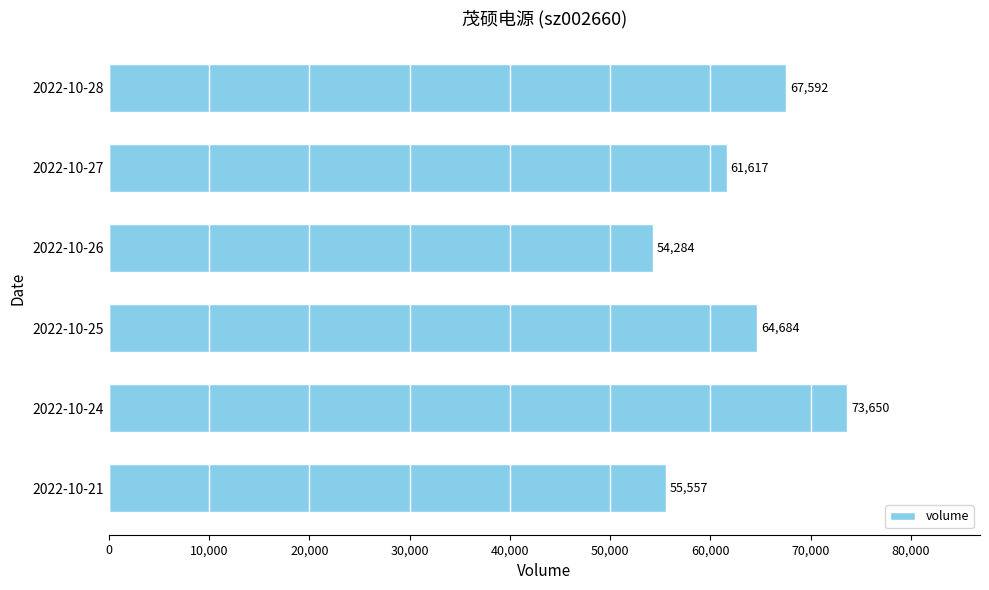

Is it true that the value at 2022-10-24 is 73650?

True